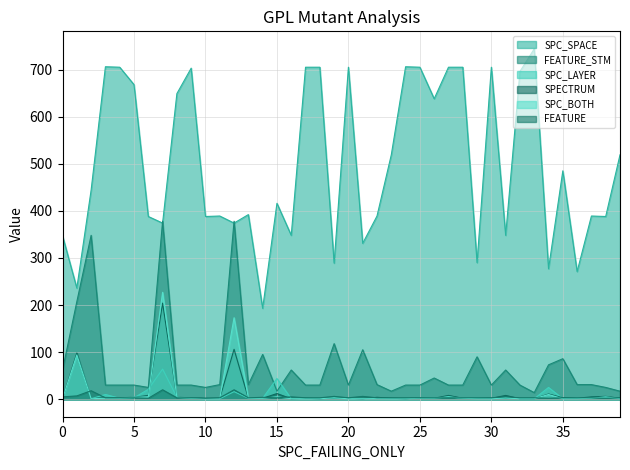

What is the maximum value for SPC_LAYER?

93